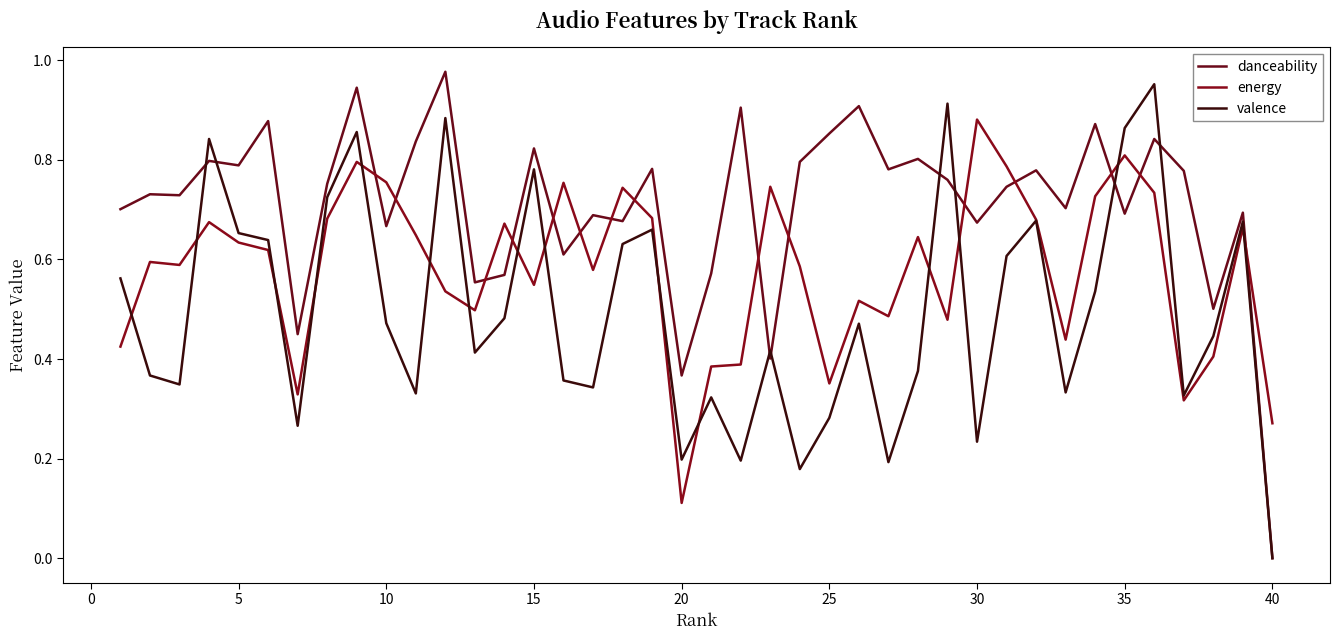

Which series has the widest spread of values?

danceability